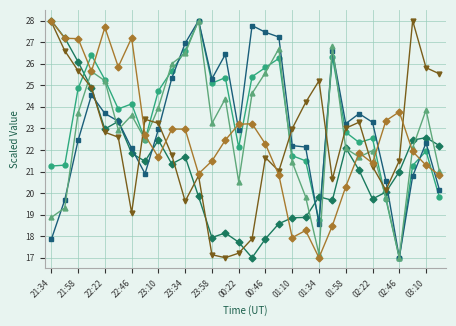

What is the smallest value displayed?

17.0